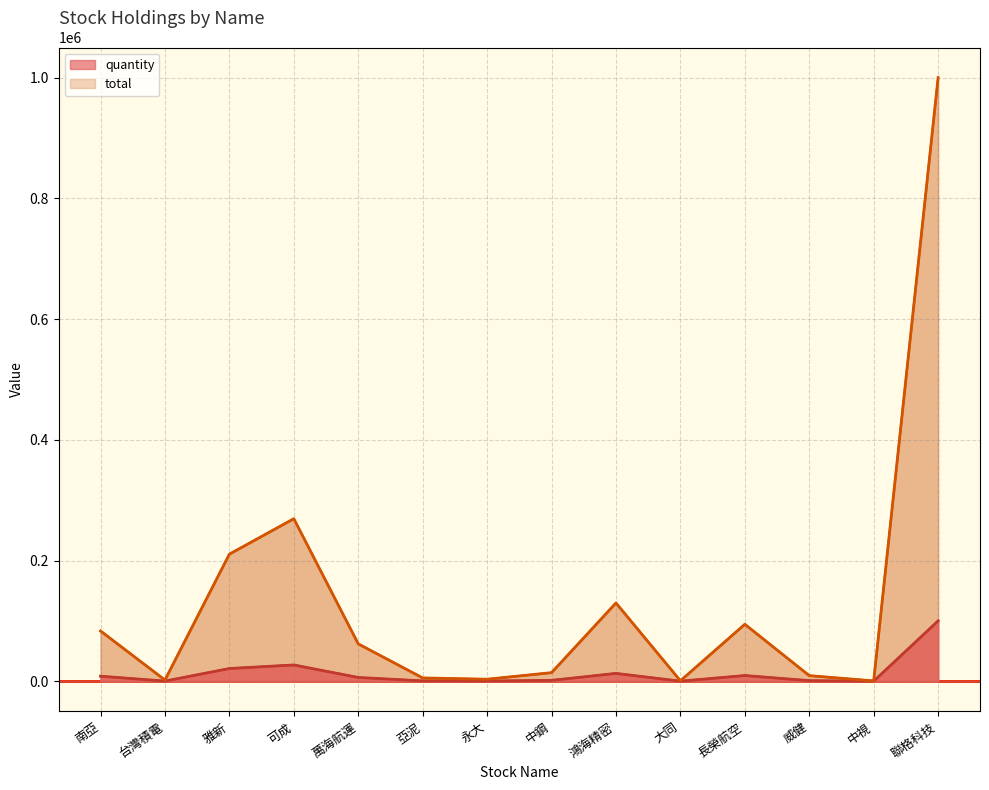

Where is quantity nearest to the value 50026?

可成